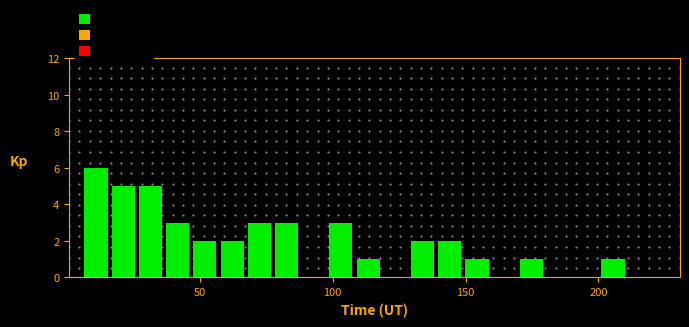

Around what value on the x-axis is the tallest bar? Give the approximate position of its centre, as read against the axis.

10